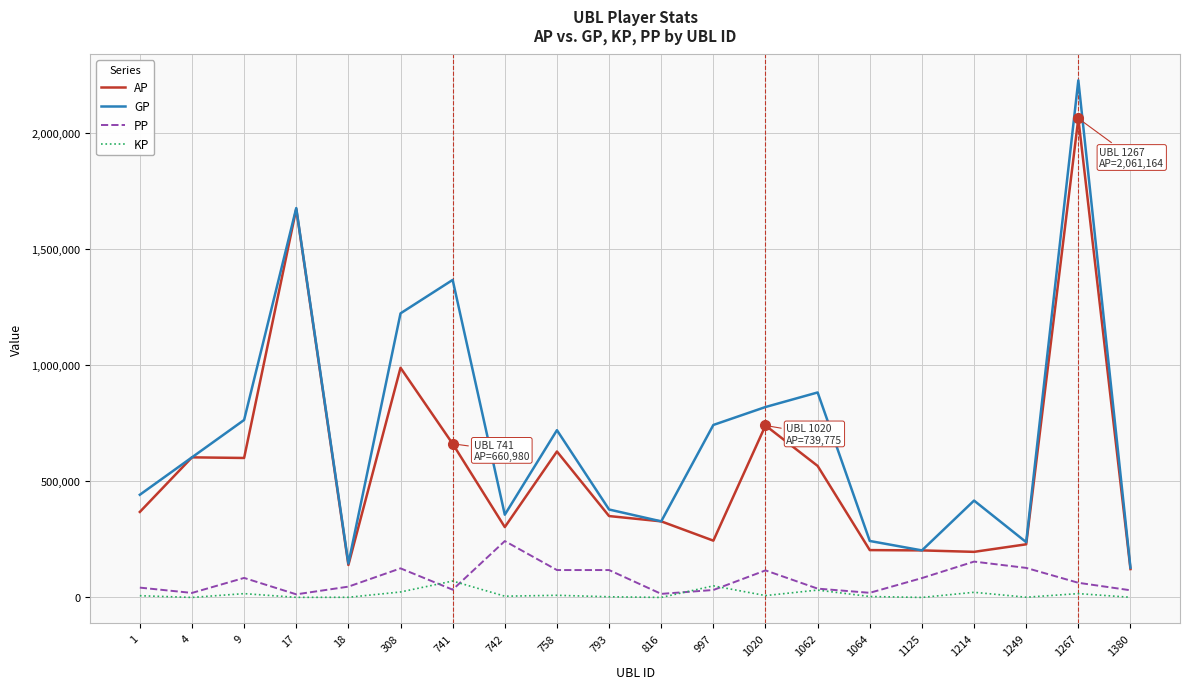

At which category does GP reach its first local peak?

17